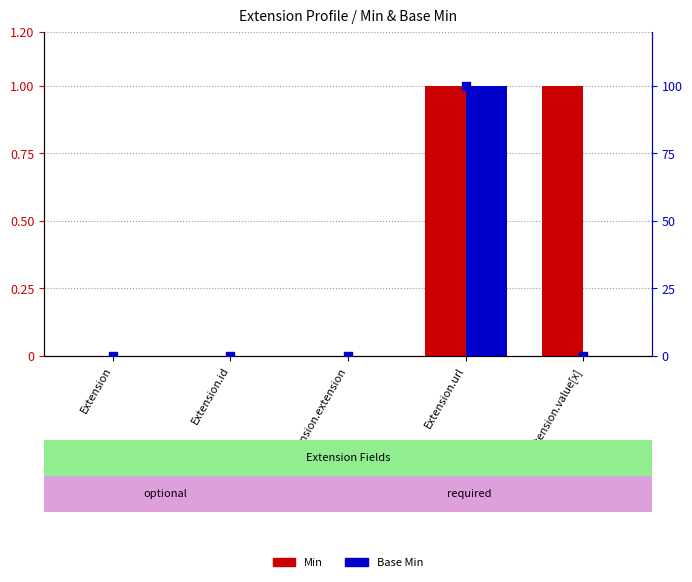

Is the value of Base Min (pct) at Extension greater than the value of Min at Extension.url?

No